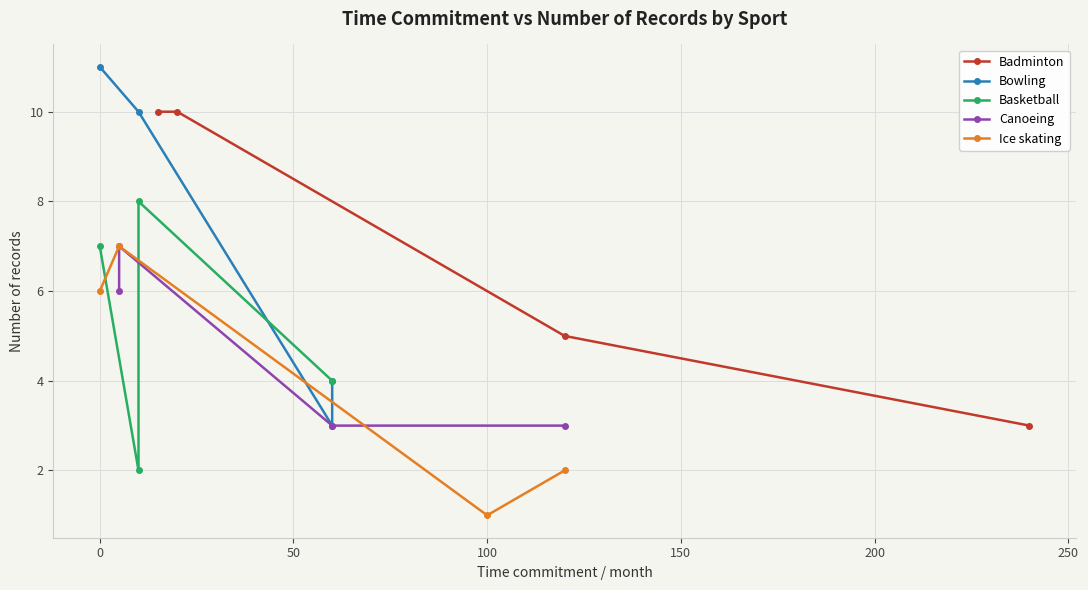

What is the value of the Badminton point at the 1st from the left?

10